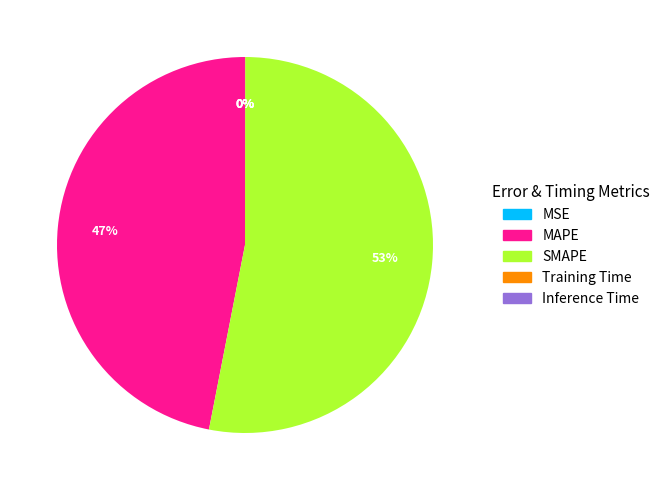

Is MAPE the majority of the pie?

No